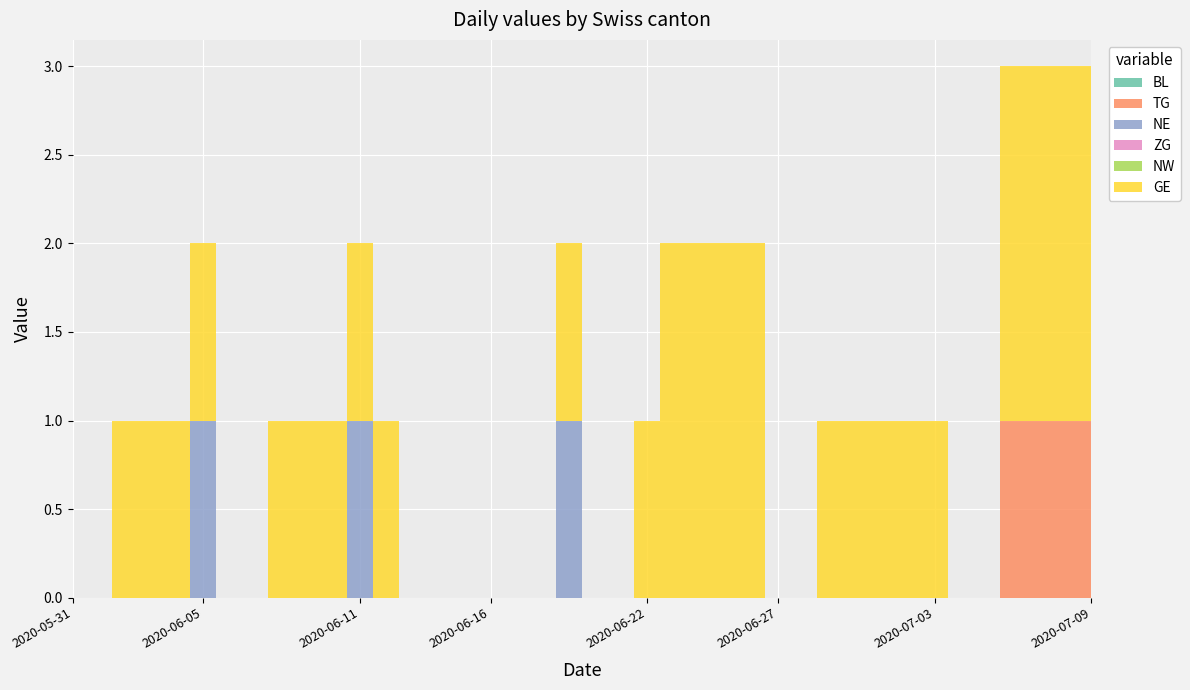

Reading left to right, what are all the values shown in this chart?

BL: 2020-05-31=0	2020-06-01=0	2020-06-02=0	2020-06-03=0	2020-06-04=0	2020-06-05=0	2020-06-06=0	2020-06-07=0	2020-06-08=0	2020-06-09=0	2020-06-10=0	2020-06-11=0	2020-06-12=0	2020-06-13=0	2020-06-14=0	2020-06-15=0	2020-06-16=0	2020-06-17=0	2020-06-18=0	2020-06-19=0	2020-06-20=0	2020-06-21=0	2020-06-22=0	2020-06-23=0	2020-06-24=0	2020-06-25=0	2020-06-26=0	2020-06-27=0	2020-06-28=0	2020-06-29=0	2020-06-30=0	2020-07-01=0	2020-07-02=0	2020-07-03=0	2020-07-04=0	2020-07-05=0	2020-07-06=0	2020-07-07=0	2020-07-08=0	2020-07-09=0
TG: 2020-05-31=0	2020-06-01=0	2020-06-02=0	2020-06-03=0	2020-06-04=0	2020-06-05=0	2020-06-06=0	2020-06-07=0	2020-06-08=0	2020-06-09=0	2020-06-10=0	2020-06-11=0	2020-06-12=0	2020-06-13=0	2020-06-14=0	2020-06-15=0	2020-06-16=0	2020-06-17=0	2020-06-18=0	2020-06-19=0	2020-06-20=0	2020-06-21=0	2020-06-22=0	2020-06-23=0	2020-06-24=0	2020-06-25=0	2020-06-26=0	2020-06-27=0	2020-06-28=0	2020-06-29=0	2020-06-30=0	2020-07-01=0	2020-07-02=0	2020-07-03=0	2020-07-04=0	2020-07-05=0	2020-07-06=1	2020-07-07=1	2020-07-08=1	2020-07-09=1
NE: 2020-05-31=0	2020-06-01=0	2020-06-02=0	2020-06-03=0	2020-06-04=0	2020-06-05=1	2020-06-06=0	2020-06-07=0	2020-06-08=0	2020-06-09=0	2020-06-10=0	2020-06-11=1	2020-06-12=0	2020-06-13=0	2020-06-14=0	2020-06-15=0	2020-06-16=0	2020-06-17=0	2020-06-18=0	2020-06-19=1	2020-06-20=0	2020-06-21=0	2020-06-22=0	2020-06-23=0	2020-06-24=0	2020-06-25=0	2020-06-26=0	2020-06-27=0	2020-06-28=0	2020-06-29=0	2020-06-30=0	2020-07-01=0	2020-07-02=0	2020-07-03=0	2020-07-04=0	2020-07-05=0	2020-07-06=0	2020-07-07=0	2020-07-08=0	2020-07-09=0
ZG: 2020-05-31=0	2020-06-01=0	2020-06-02=0	2020-06-03=0	2020-06-04=0	2020-06-05=0	2020-06-06=0	2020-06-07=0	2020-06-08=0	2020-06-09=0	2020-06-10=0	2020-06-11=0	2020-06-12=0	2020-06-13=0	2020-06-14=0	2020-06-15=0	2020-06-16=0	2020-06-17=0	2020-06-18=0	2020-06-19=0	2020-06-20=0	2020-06-21=0	2020-06-22=0	2020-06-23=0	2020-06-24=0	2020-06-25=0	2020-06-26=0	2020-06-27=0	2020-06-28=0	2020-06-29=0	2020-06-30=0	2020-07-01=0	2020-07-02=0	2020-07-03=0	2020-07-04=0	2020-07-05=0	2020-07-06=0	2020-07-07=0	2020-07-08=0	2020-07-09=0
NW: 2020-05-31=0	2020-06-01=0	2020-06-02=0	2020-06-03=0	2020-06-04=0	2020-06-05=0	2020-06-06=0	2020-06-07=0	2020-06-08=0	2020-06-09=0	2020-06-10=0	2020-06-11=0	2020-06-12=0	2020-06-13=0	2020-06-14=0	2020-06-15=0	2020-06-16=0	2020-06-17=0	2020-06-18=0	2020-06-19=0	2020-06-20=0	2020-06-21=0	2020-06-22=0	2020-06-23=0	2020-06-24=0	2020-06-25=0	2020-06-26=0	2020-06-27=0	2020-06-28=0	2020-06-29=0	2020-06-30=0	2020-07-01=0	2020-07-02=0	2020-07-03=0	2020-07-04=0	2020-07-05=0	2020-07-06=0	2020-07-07=0	2020-07-08=0	2020-07-09=0
GE: 2020-05-31=0	2020-06-01=0	2020-06-02=1	2020-06-03=1	2020-06-04=1	2020-06-05=1	2020-06-06=0	2020-06-07=0	2020-06-08=1	2020-06-09=1	2020-06-10=1	2020-06-11=1	2020-06-12=1	2020-06-13=0	2020-06-14=0	2020-06-15=0	2020-06-16=0	2020-06-17=0	2020-06-18=0	2020-06-19=1	2020-06-20=0	2020-06-21=0	2020-06-22=1	2020-06-23=2	2020-06-24=2	2020-06-25=2	2020-06-26=2	2020-06-27=0	2020-06-28=0	2020-06-29=1	2020-06-30=1	2020-07-01=1	2020-07-02=1	2020-07-03=1	2020-07-04=0	2020-07-05=0	2020-07-06=2	2020-07-07=2	2020-07-08=2	2020-07-09=2